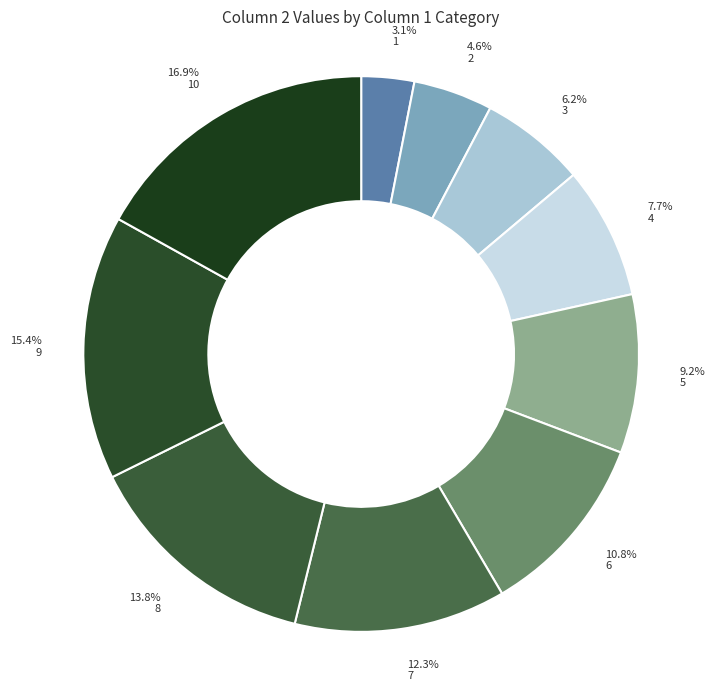

To the nearest percent, what is the difference between the largest and smallest slice percentages?

14%